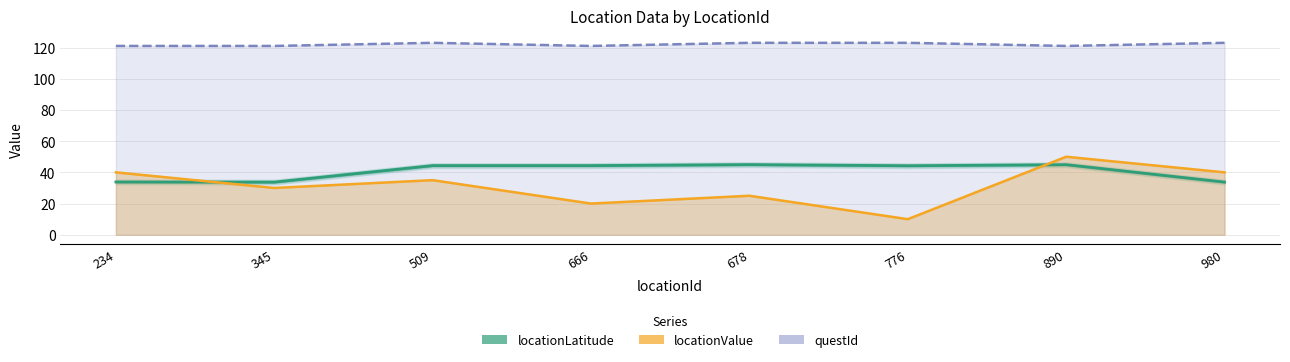

List the series in order of their peak value, highest first.

questId, locationValue, locationLatitude